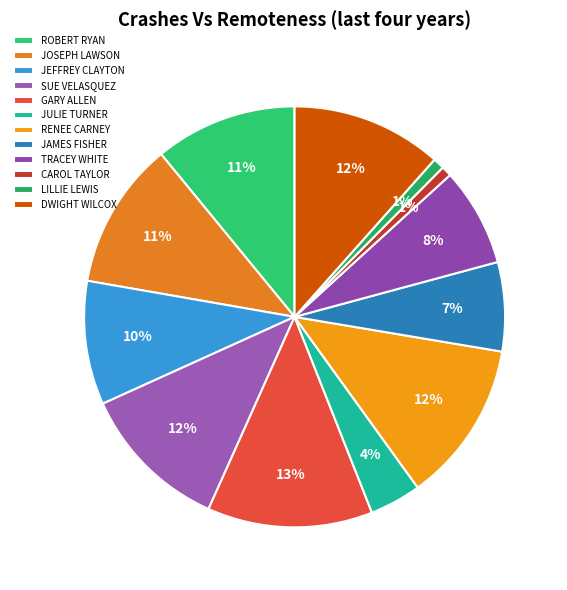

Which slice is the largest?

GARY ALLEN